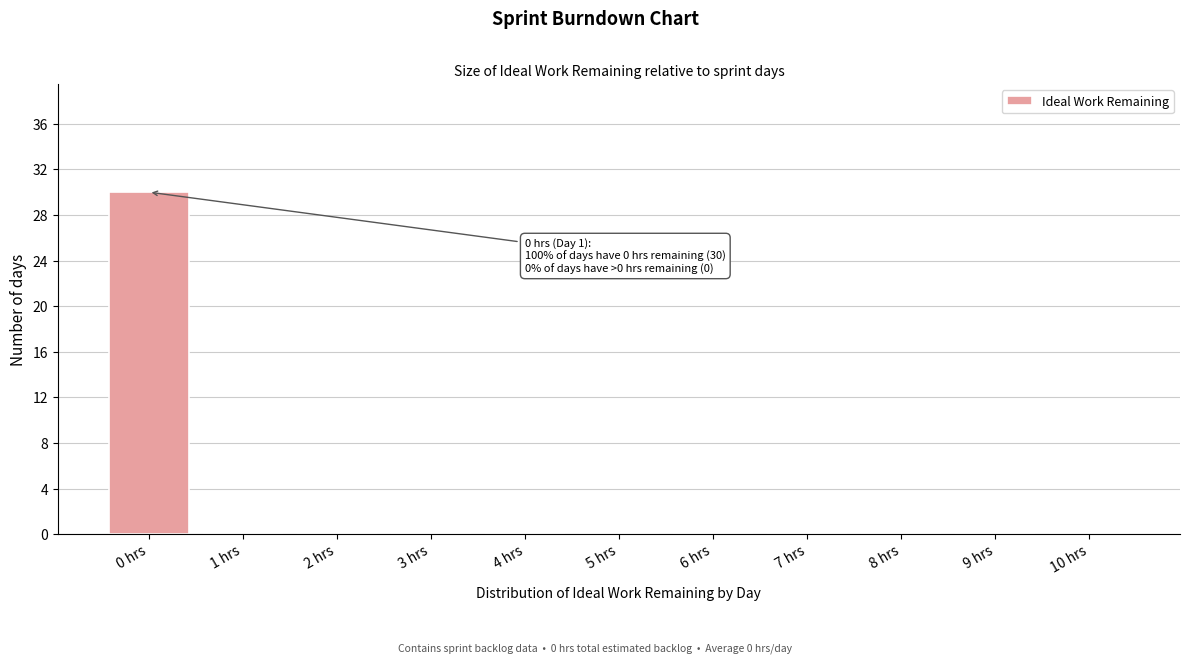

Which range on the x-axis has the tallest bar?

-0.5 to 0.5